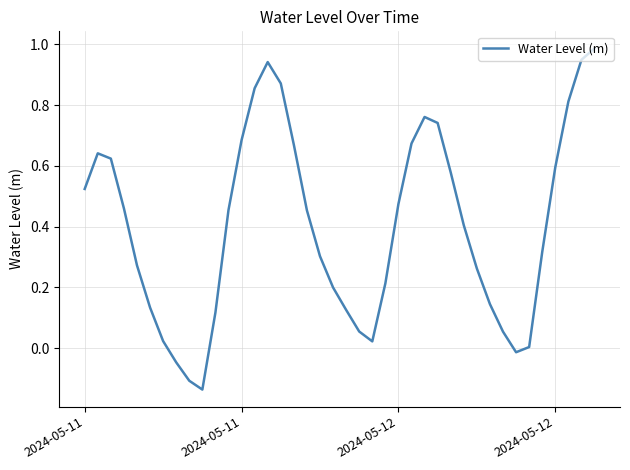

At which category does the data reach its first local peak?

2024-05-11